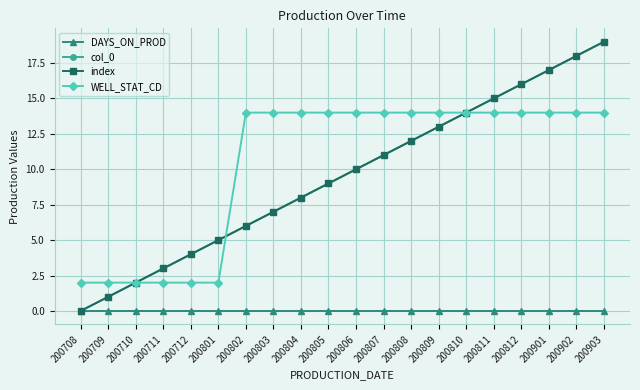

Does the chart have visible grid lines?

Yes